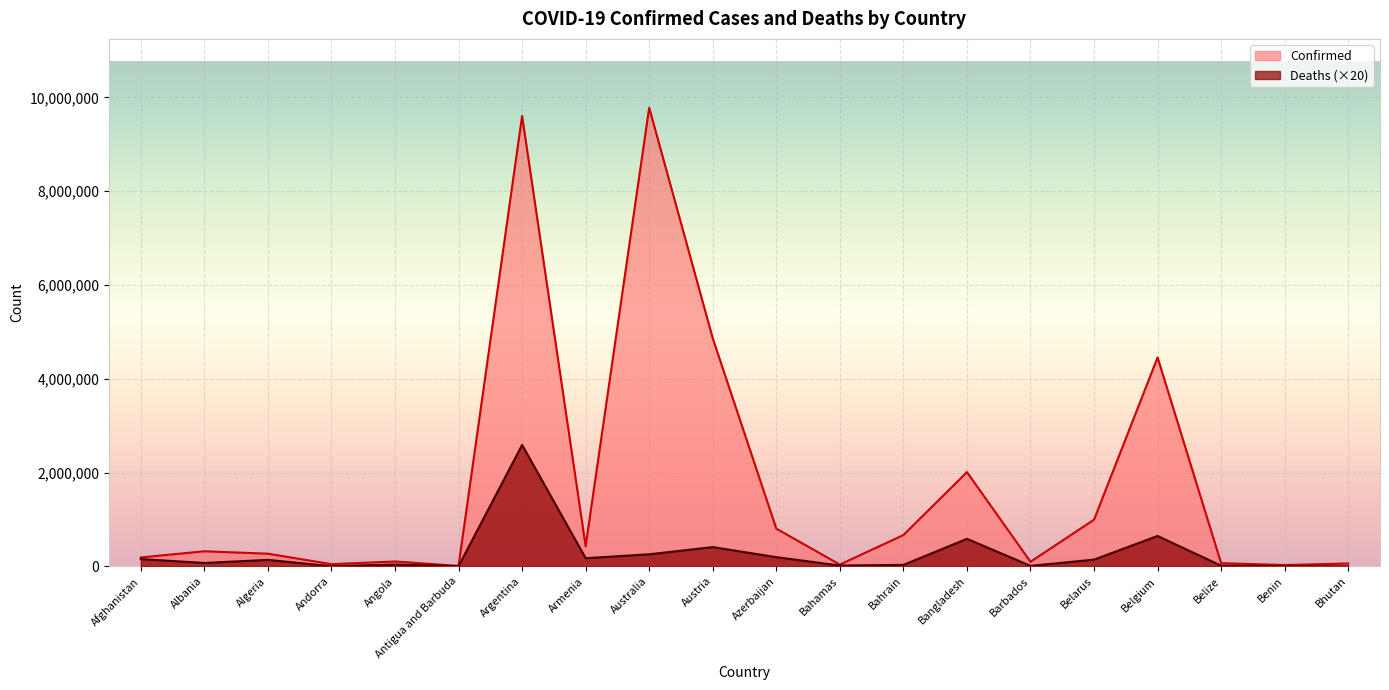

Is it true that Confirmed equals 4453483 at Belgium?

True